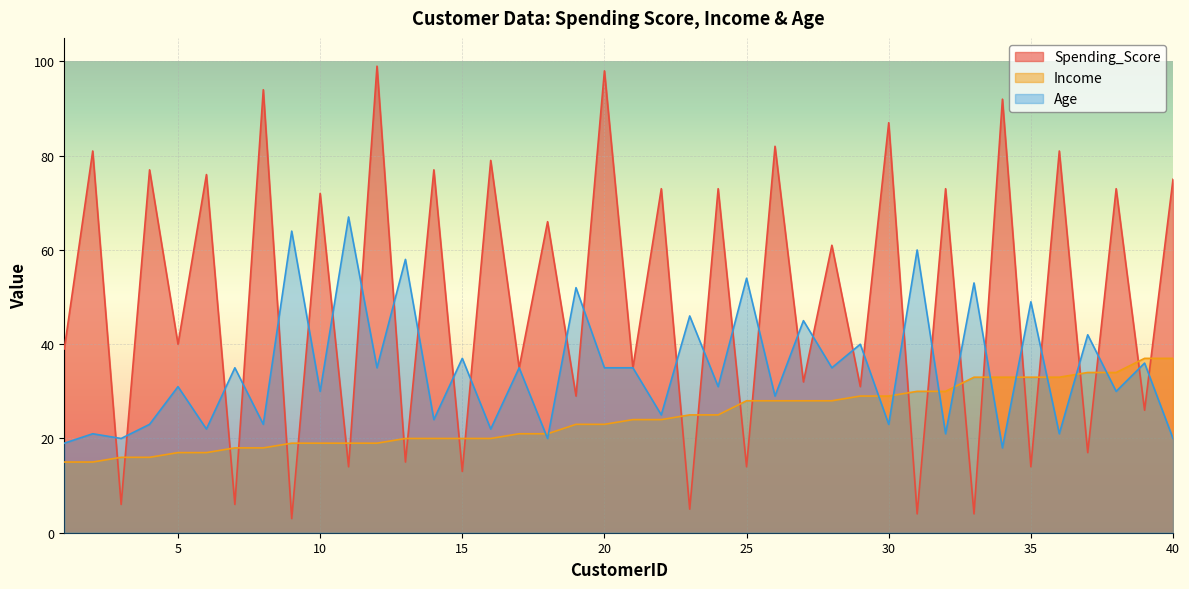

What value does the Income series have at 19?

23